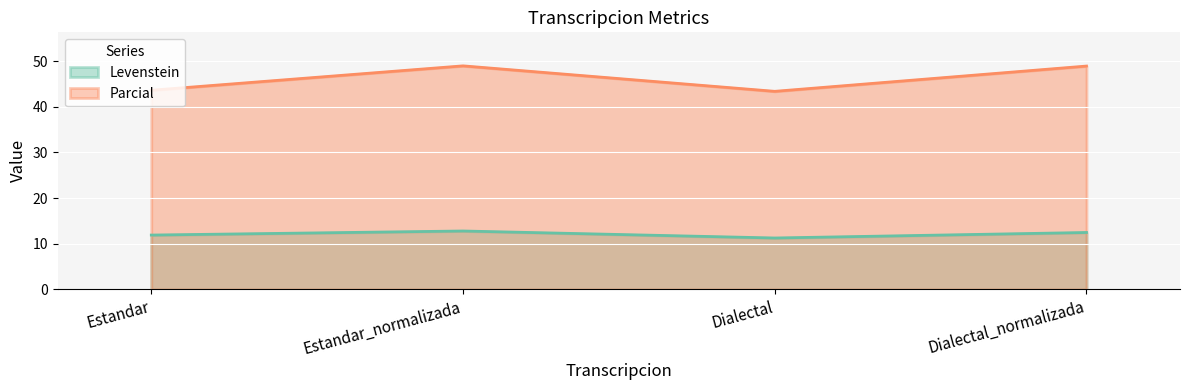

Is it true that Parcial equals 43.6 at Estandar?

True